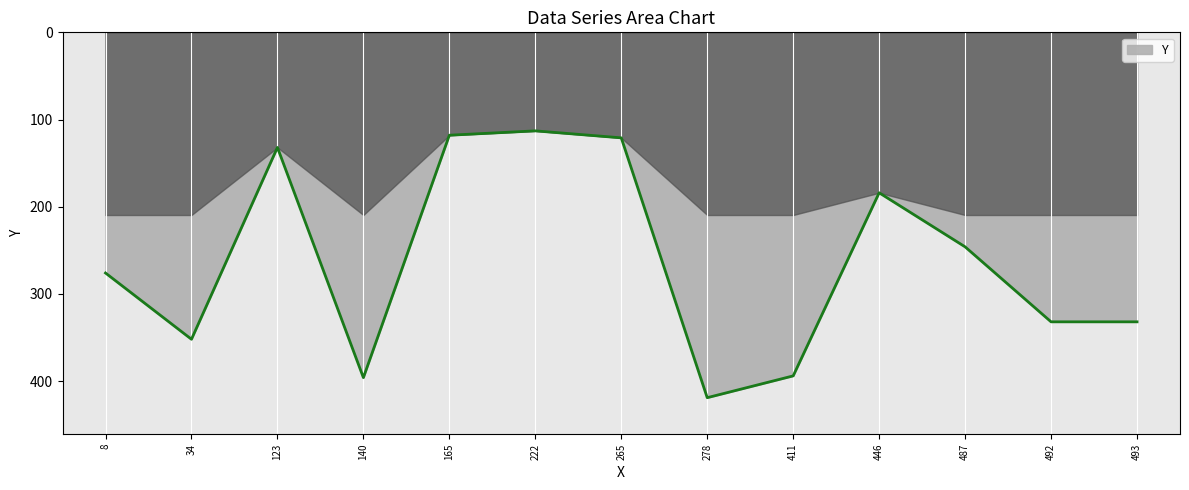

At which category does the chart reach its minimum across all series?

222